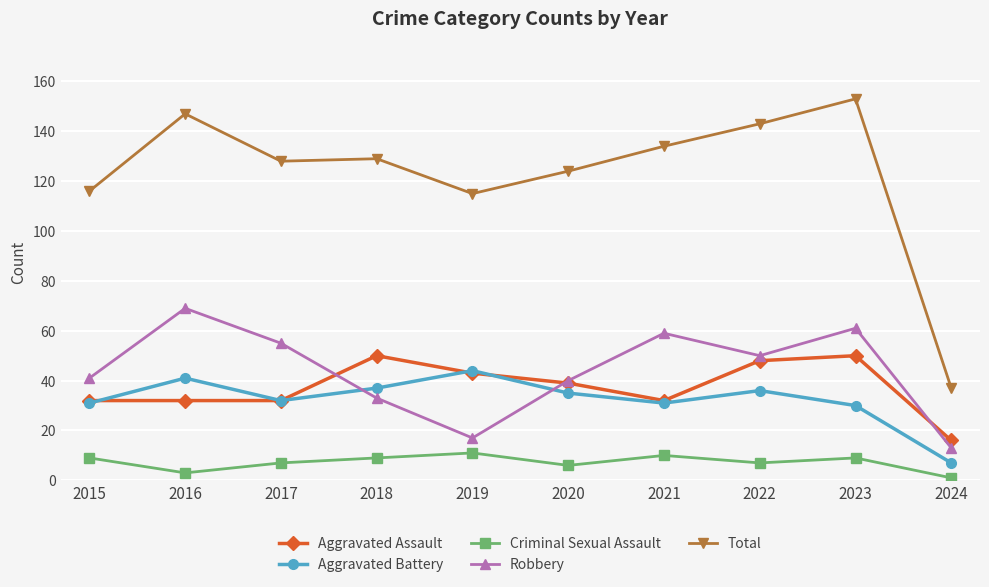

Rank the series by their maximum value, from lowest to highest.

Criminal Sexual Assault, Aggravated Battery, Aggravated Assault, Robbery, Total